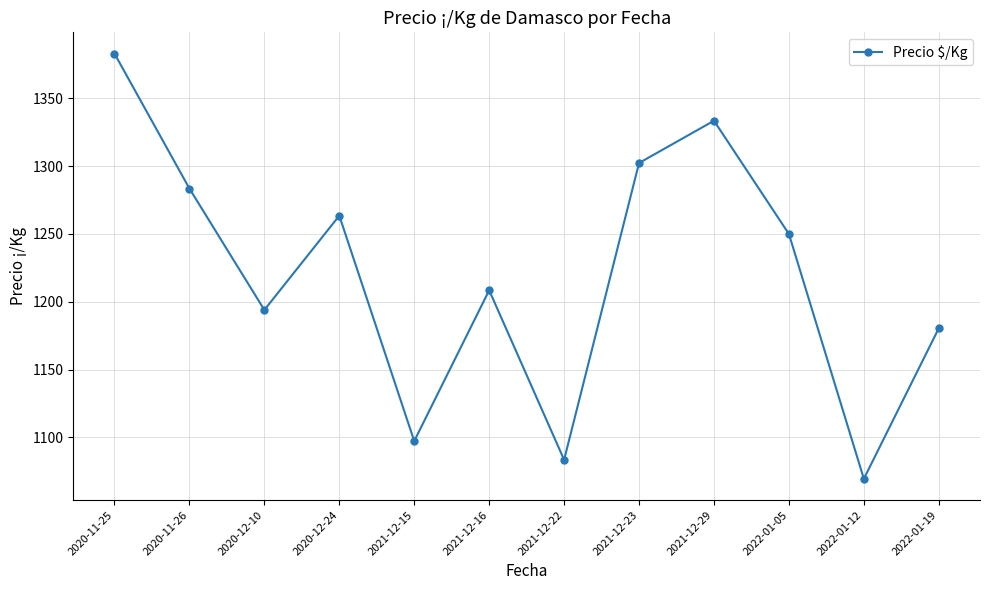

How many lines are shown in the chart?

1